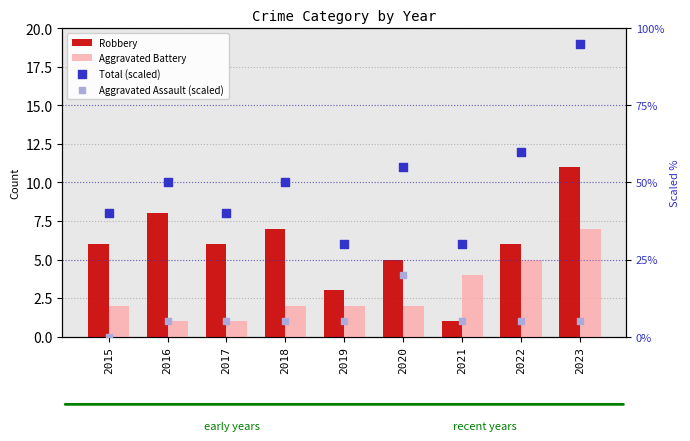

Which series has the largest total across all categories?

Total (scaled)